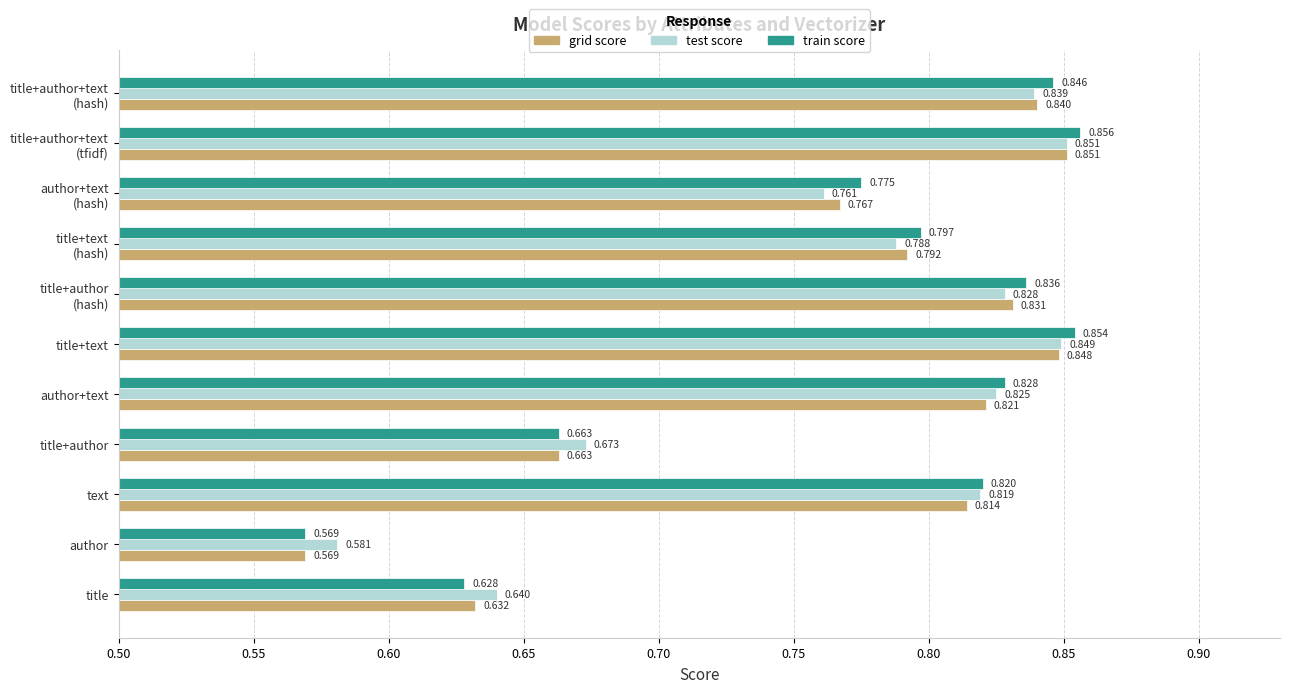

At how many categories does at least one series exceed 0?

11